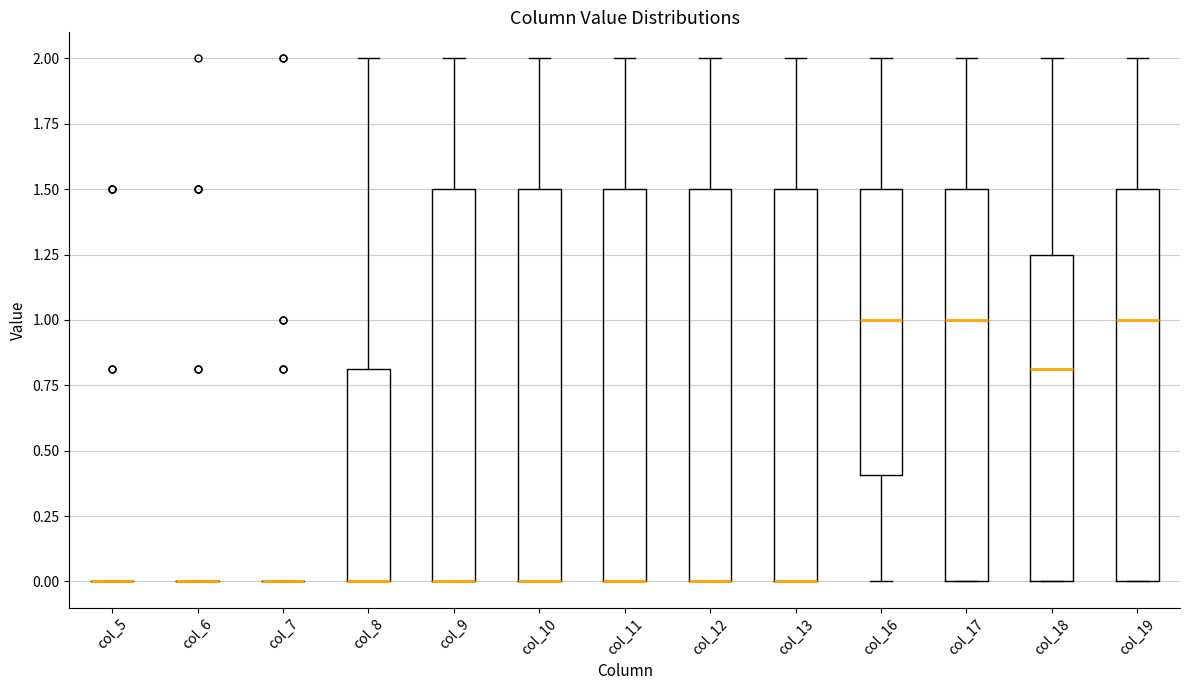

Reading left to right, transcribe this box plot: for each box, give where its median line is, the range the box spans, and where its two whiskers end, as read against the y-axis. The values are not printed on the chart, so give them approximately, as read against the axis.

col_5: box collapsed to a line at 0.00, whiskers 0.00 to 0.00
col_6: box collapsed to a line at 0.00, whiskers 0.00 to 0.00
col_7: box collapsed to a line at 0.00, whiskers 0.00 to 0.00
col_8: median 0.00 (drawn on the box's lower edge), box 0.00 to 0.80, whiskers 0.00 to 2.00
col_9: median 0.00 (drawn on the box's lower edge), box 0.00 to 1.50, whiskers 0.00 to 2.00
col_10: median 0.00 (drawn on the box's lower edge), box 0.00 to 1.50, whiskers 0.00 to 2.00
col_11: median 0.00 (drawn on the box's lower edge), box 0.00 to 1.50, whiskers 0.00 to 2.00
col_12: median 0.00 (drawn on the box's lower edge), box 0.00 to 1.50, whiskers 0.00 to 2.00
col_13: median 0.00 (drawn on the box's lower edge), box 0.00 to 1.50, whiskers 0.00 to 2.00
col_16: median 1.00, box 0.40 to 1.50, whiskers 0.00 to 2.00
col_17: median 1.00, box 0.00 to 1.50, whiskers 0.00 to 2.00
col_18: median 0.80, box 0.00 to 1.25, whiskers 0.00 to 2.00
col_19: median 1.00, box 0.00 to 1.50, whiskers 0.00 to 2.00